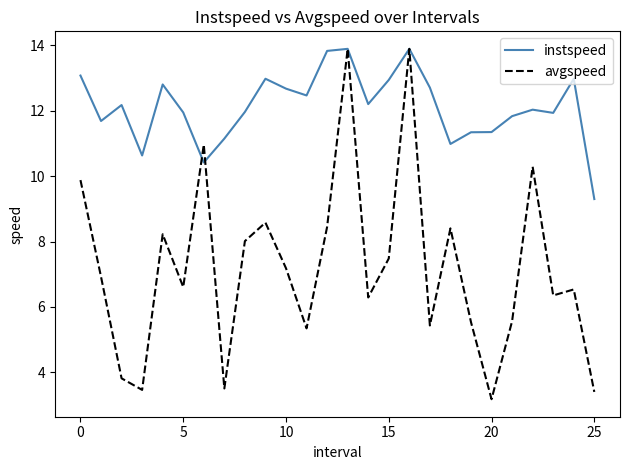

Rank the series by their average value, from lowest to highest.

avgspeed, instspeed